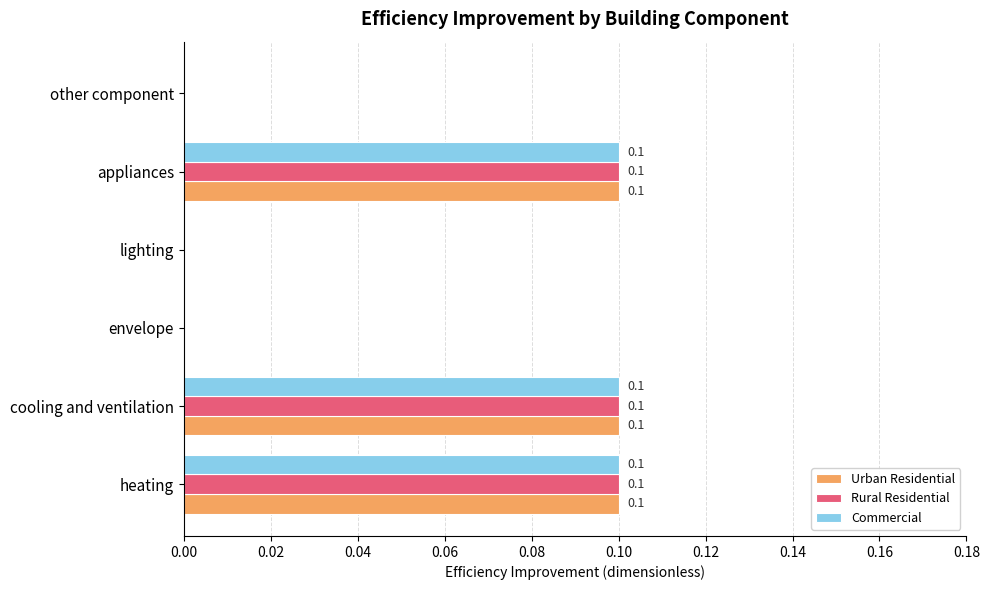

Is it true that Rural Residential equals 0.0 at other component?

True